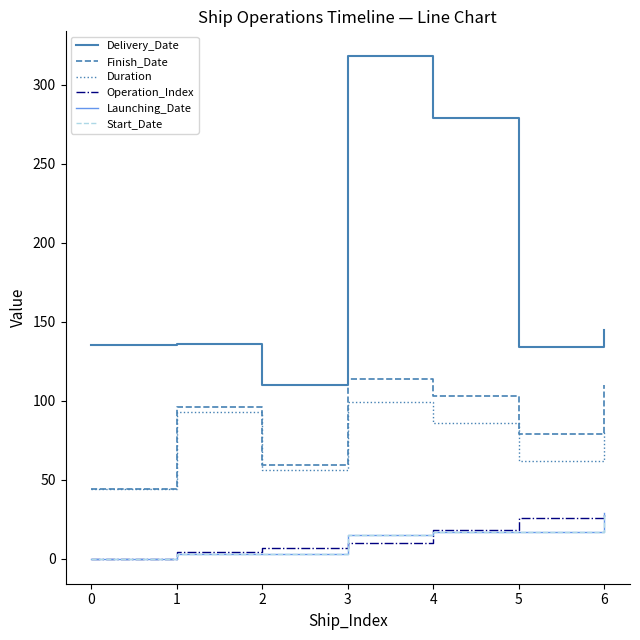

What is the difference between the maximum and minimum values in the Operation_Index series?

29